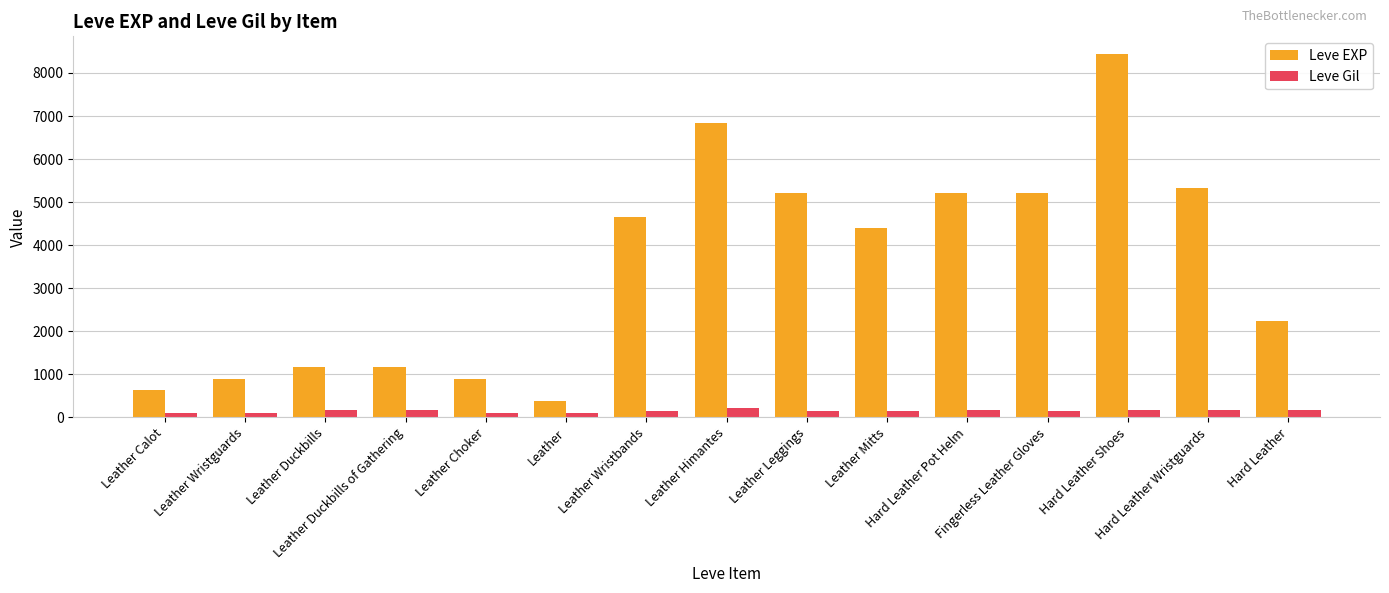

What is the label of the 10th bar from the left?

Leather Mitts